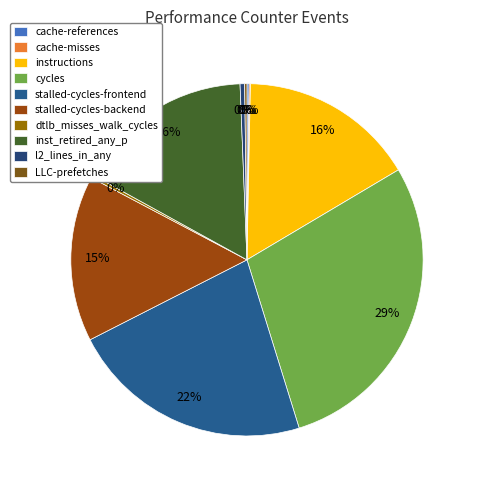

Which slice is the smallest?

cache-misses